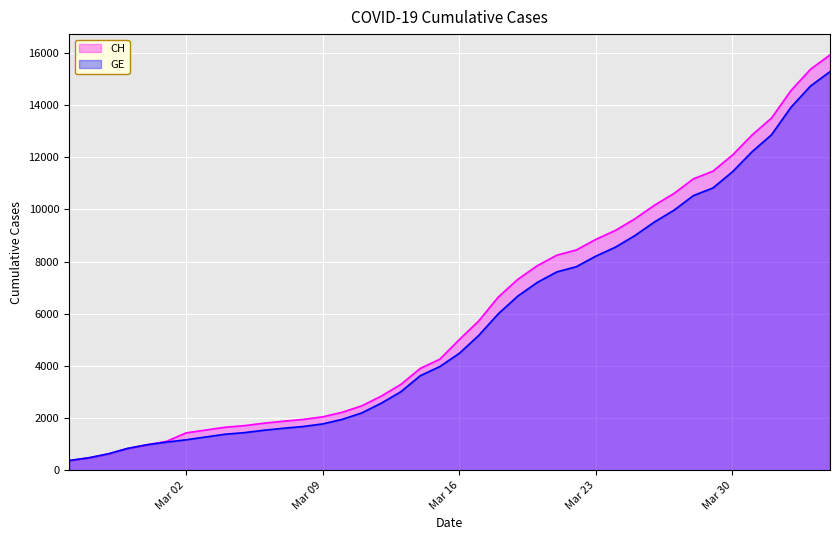

Which series has the largest range (max minus min)?

CH